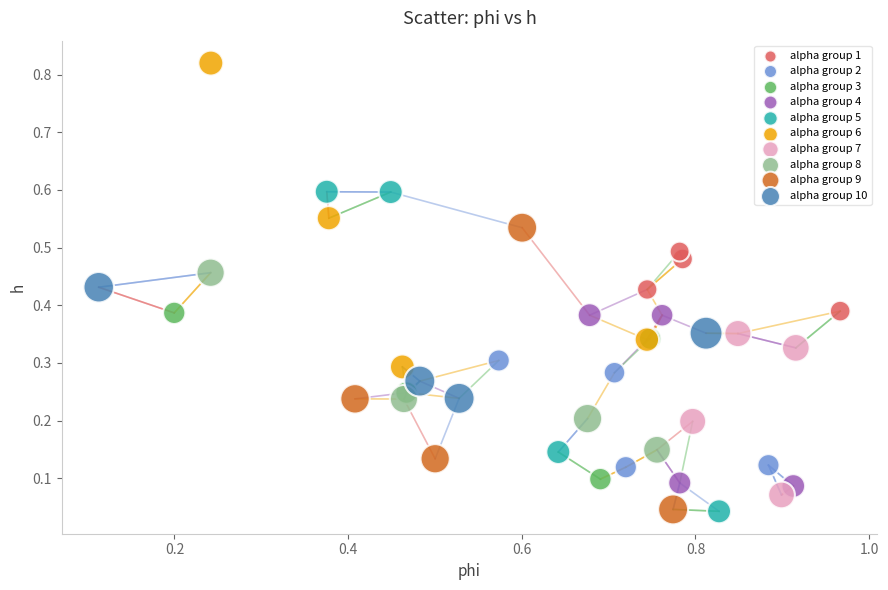

Which series has the widest spread of Y values?

alpha group 5